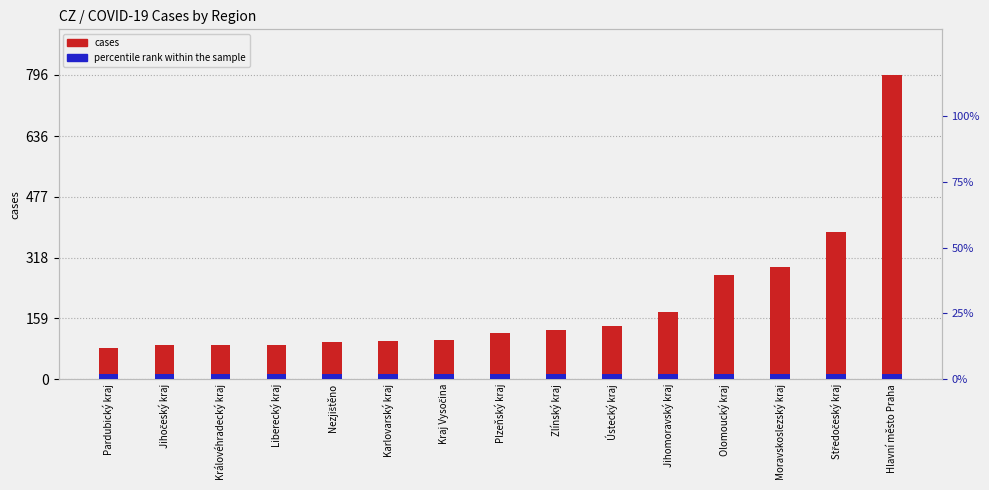

What is the value of the percentile rank within the sample bar at the 1st from the left?

2